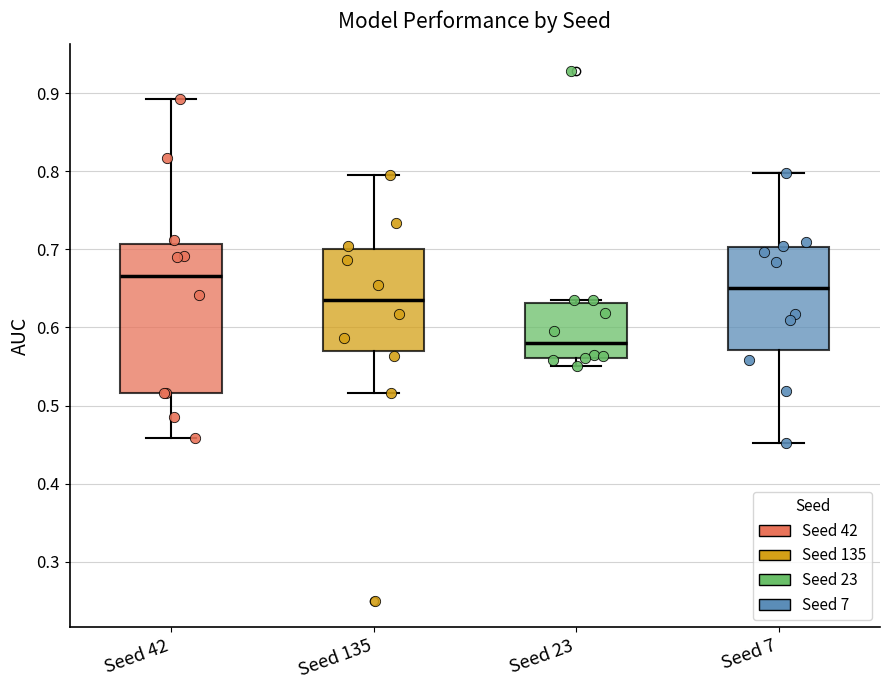

Reading left to right, transcribe this box plot: for each box, give where its median line is, the range the box spans, and where its two whiskers end, as read against the y-axis. The values are not printed on the chart, so give them approximately, as read against the axis.

Seed 42: median 0.67, box 0.52 to 0.71, whiskers 0.46 to 0.89
Seed 135: median 0.64, box 0.57 to 0.70, whiskers 0.52 to 0.79
Seed 23: median 0.58, box 0.56 to 0.63, whiskers 0.55 to 0.63 (just above the box's upper edge)
Seed 7: median 0.65, box 0.57 to 0.70, whiskers 0.45 to 0.80